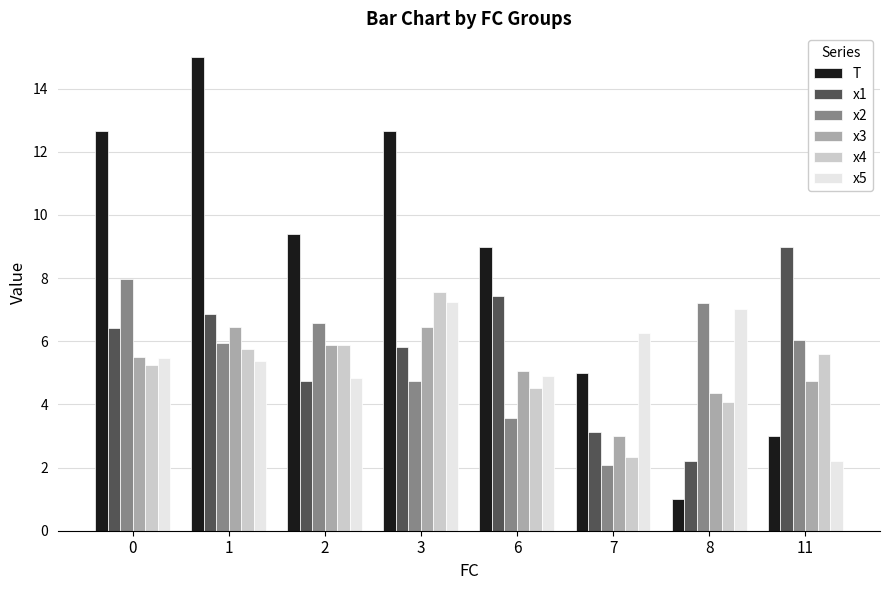

What is the difference between the maximum and minimum values in the x3 series?

3.5